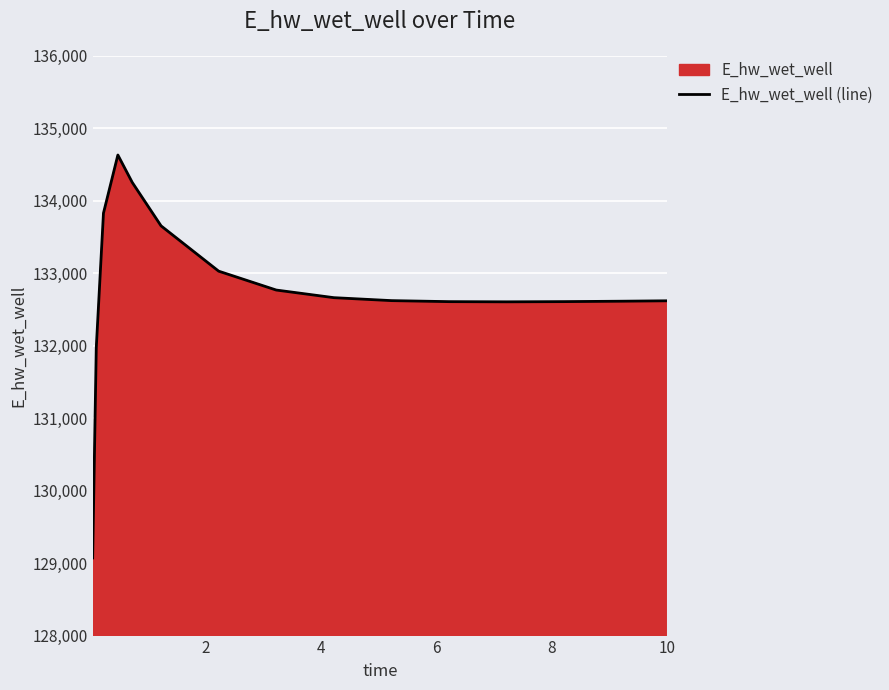

What is the difference between the maximum and minimum values?

5559.6